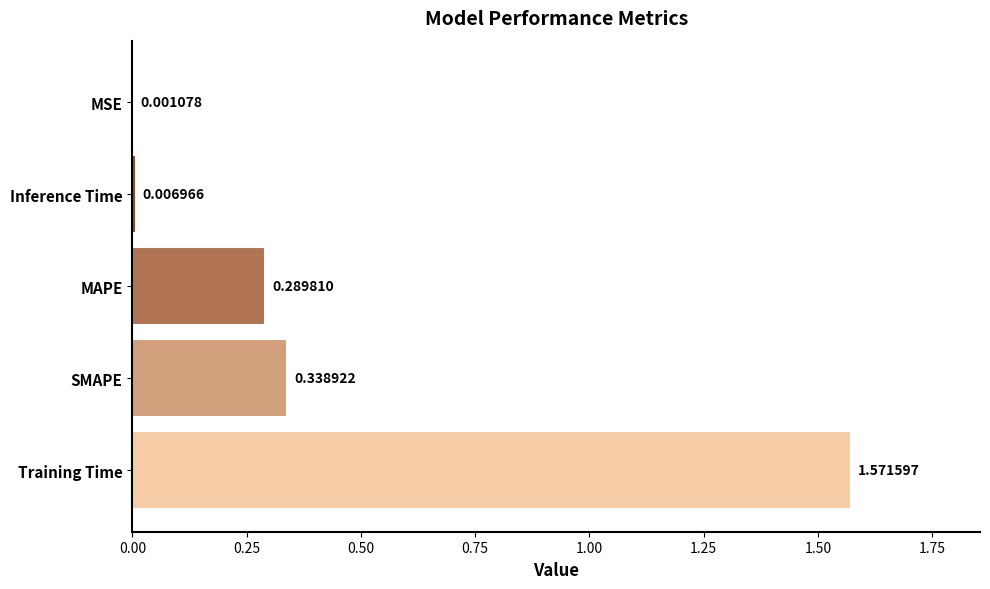

Which has a higher value, Training Time or MSE?

Training Time